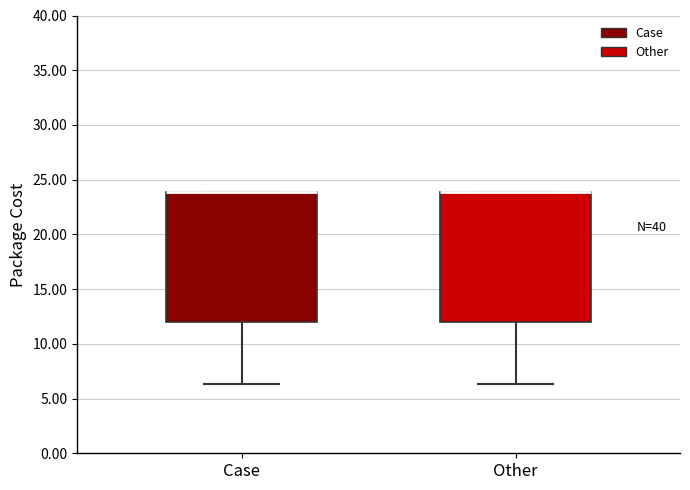

Reading left to right, transcribe this box plot: for each box, give where its median line is, the range the box spans, and where its two whiskers end, as read against the y-axis. The values are not printed on the chart, so give them approximately, as read against the axis.

Case: median 24.0 (drawn on the box's upper edge), box 12.0 to 24.0, whiskers 6.5 to 24.0
Other: median 24.0 (drawn on the box's upper edge), box 12.0 to 24.0, whiskers 6.5 to 24.0